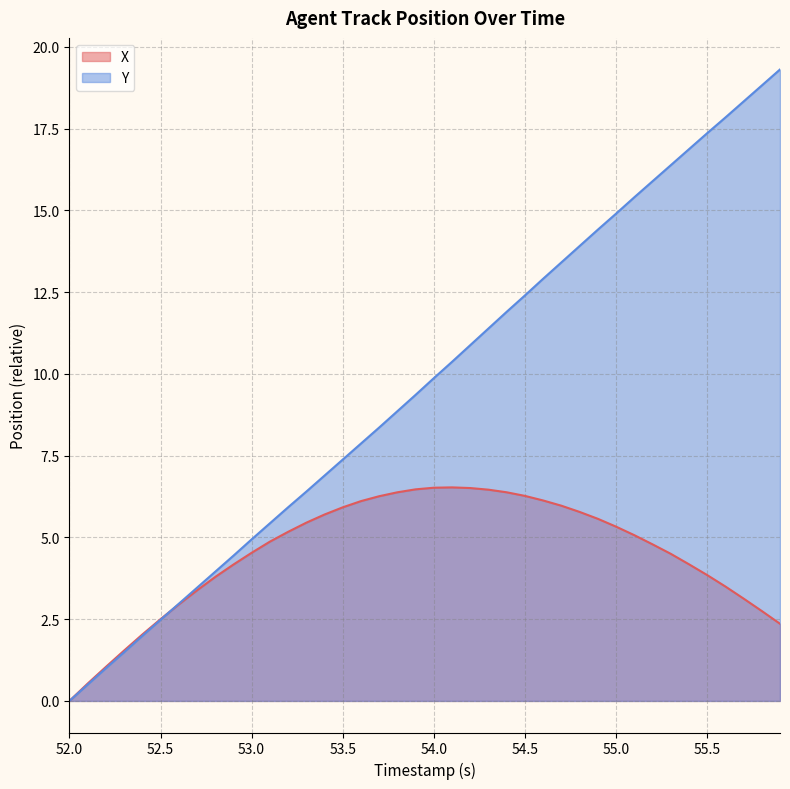

Rank the series by their maximum value, from lowest to highest.

X, Y